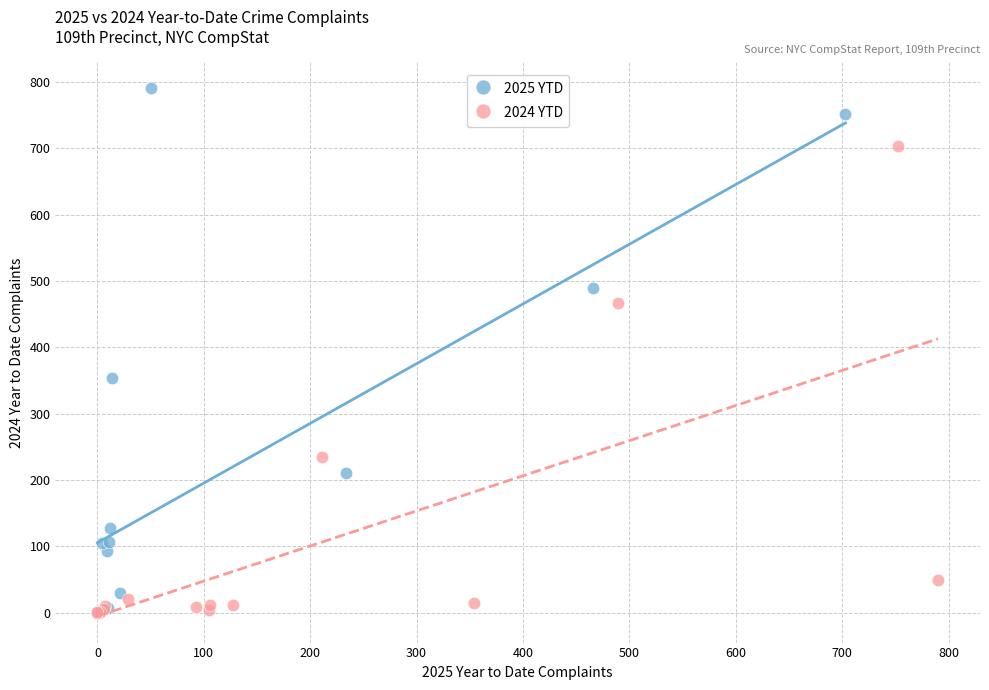

What are all the series names shown in the legend?

2025 YTD, 2024 YTD